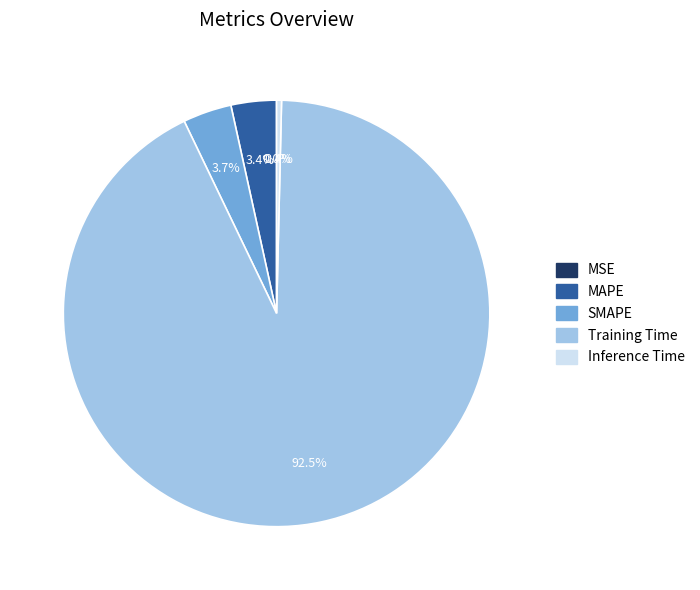

Which category has the biggest portion of the pie?

Training Time